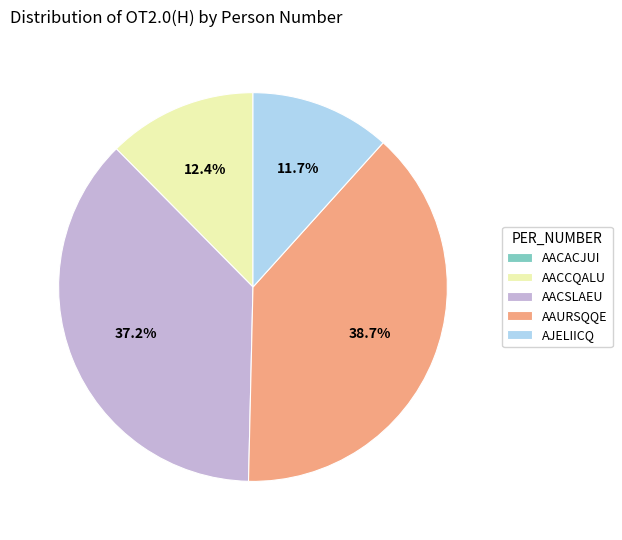

Which category has the biggest portion of the pie?

AAURSQQE